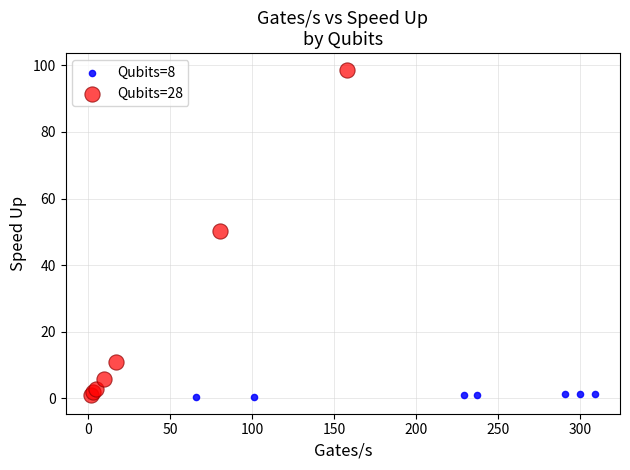

What are all the series names shown in the legend?

Qubits=8, Qubits=28